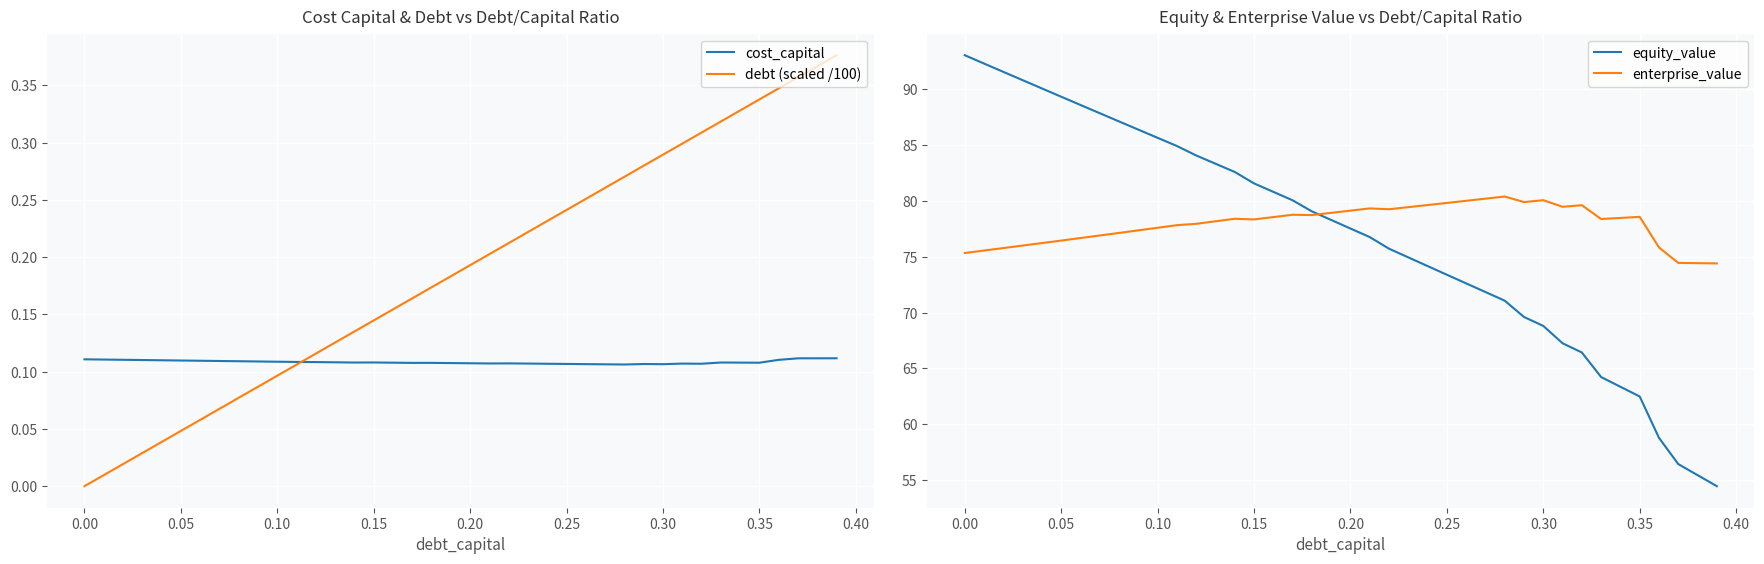

True or false: debt (scaled /100) and enterprise_value cross at least once.

False